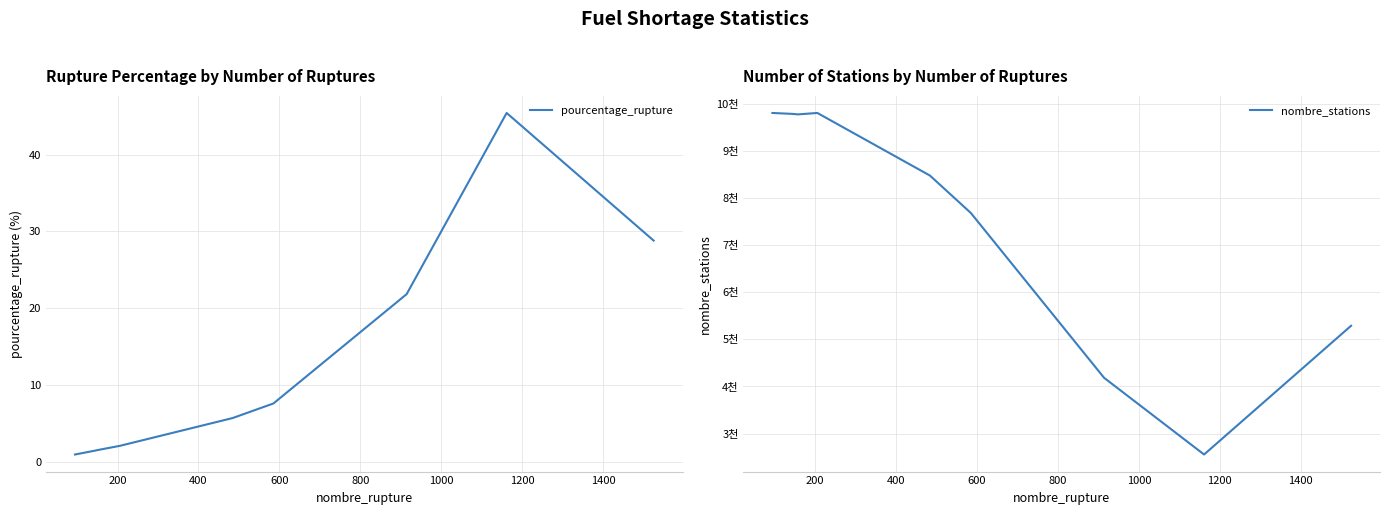

What is the lowest value of the pourcentage_rupture series?

1.0